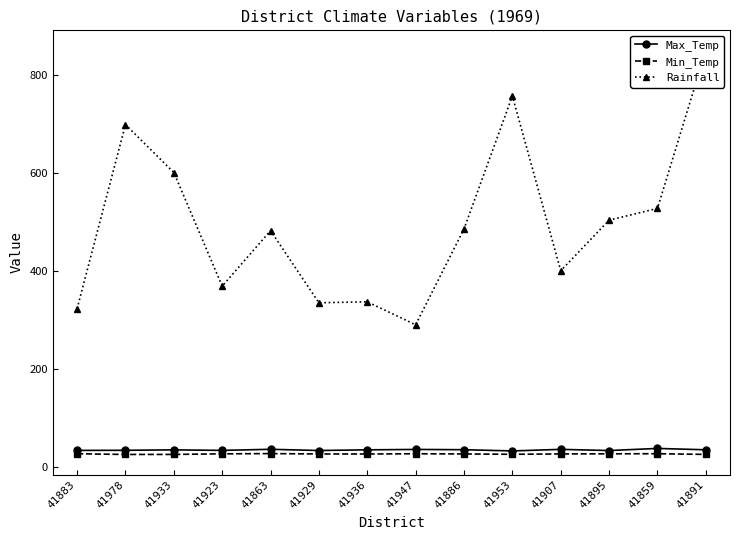

What is the average value of the Max_Temp series?

34.0